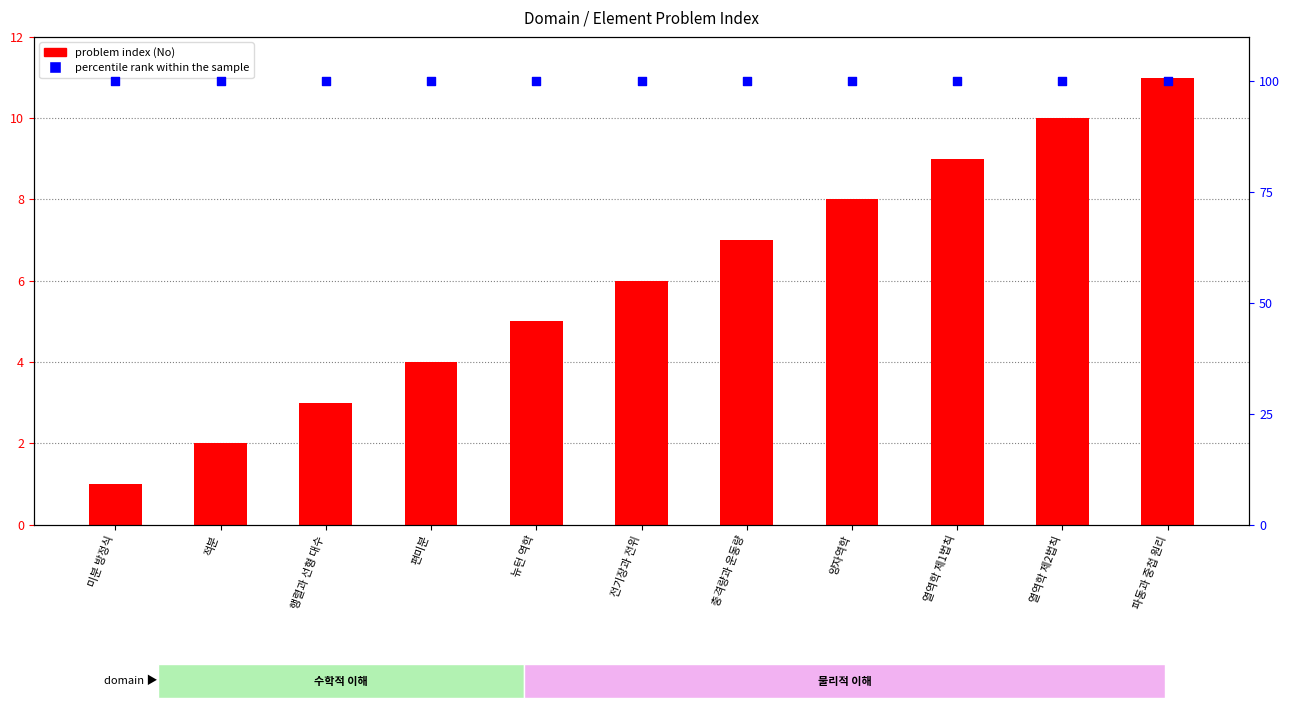

Which series contains the lowest Y value?

problem index (No)